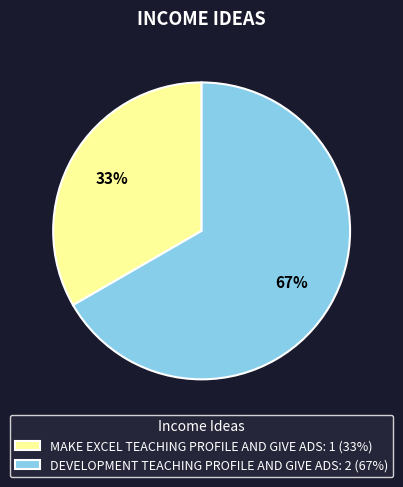

Which category has the smallest portion of the pie?

MAKE EXCEL TEACHING PROFILE AND GIVE ADS